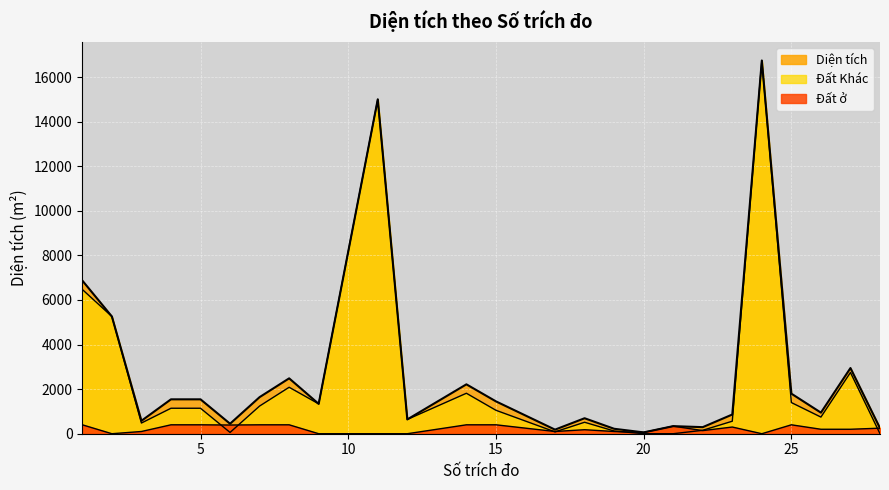

Reading left to right, what are all the values shown in this chart?

Diện tích: 1=6870.9	2=5259.3	3=579.6	4=1542.9	5=1542.9	6=447.8	7=1641.7	8=2484.5	9=1339.4	11=14999.6	12=641.2	14=2215.6	15=1451.2	17=183.2	18=694.5	19=222.0	20=59.5	21=340.0	22=294.8	23=861.5	24=16743.1	25=1798.1	26=946.0	27=2946.5	28=249.2
Đất ở: 1=400.0	2=0.0	3=100.0	4=400.0	5=400.0	6=390.0	7=400.0	8=400.0	9=0.0	11=0.0	12=0.0	14=400.0	15=400.0	17=100.0	18=180.0	19=100.0	20=59.5	21=340.0	22=140.5	23=300.0	24=0.0	25=400.0	26=200.0	27=200.0	28=249.2
Đất Khác: 1=6470.9	2=5259.3	3=479.6	4=1142.9	5=1142.9	6=57.8	7=1241.7	8=2084.5	9=1339.4	11=14999.6	12=641.2	14=1815.6	15=1051.2	17=83.2	18=514.5	19=122.0	20=0.0	21=0.0	22=154.3	23=561.5	24=16743.1	25=1398.1	26=746.0	27=2746.5	28=0.0